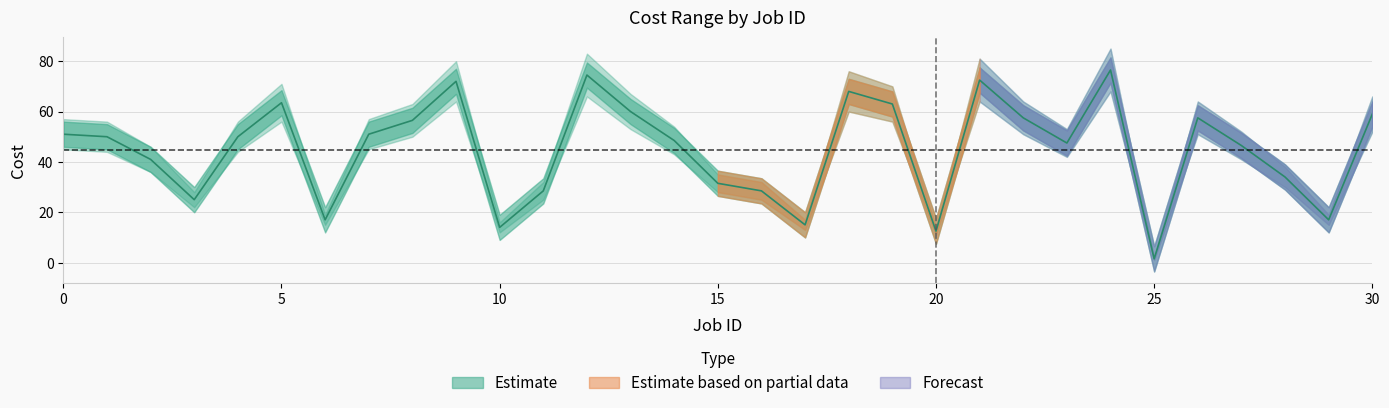

What is the change in value from 20 to 15?

-18.5